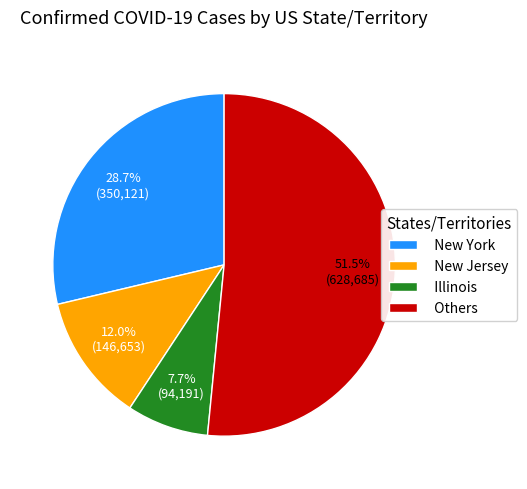

To the nearest percent, what is the average slice percentage?

25%